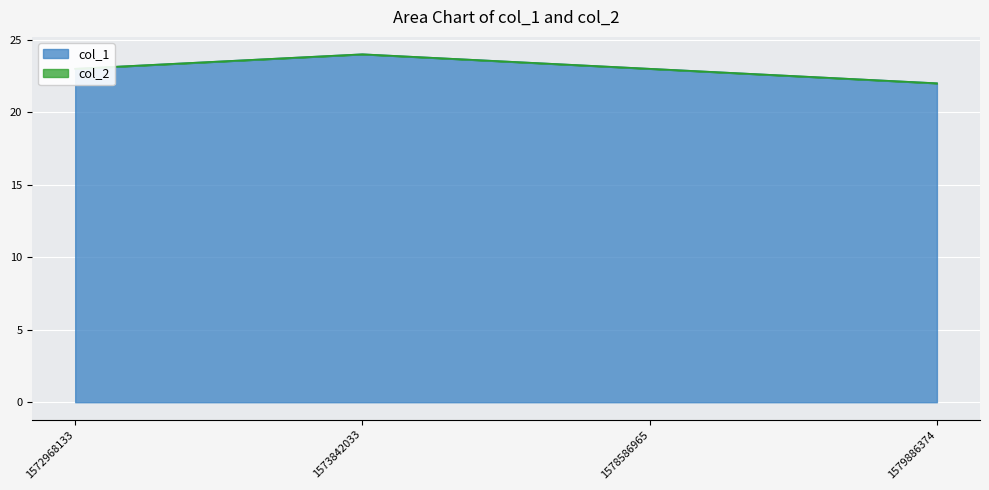

The chart shows a value of 8 at 1578586965. True or false?

False